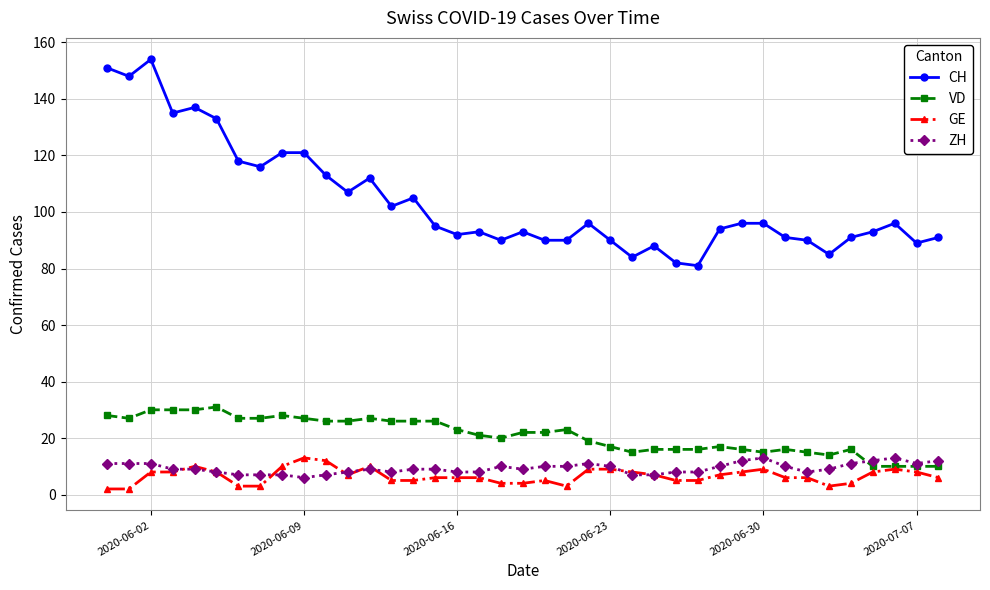

True or false: CH and VD intersect in this chart.

False